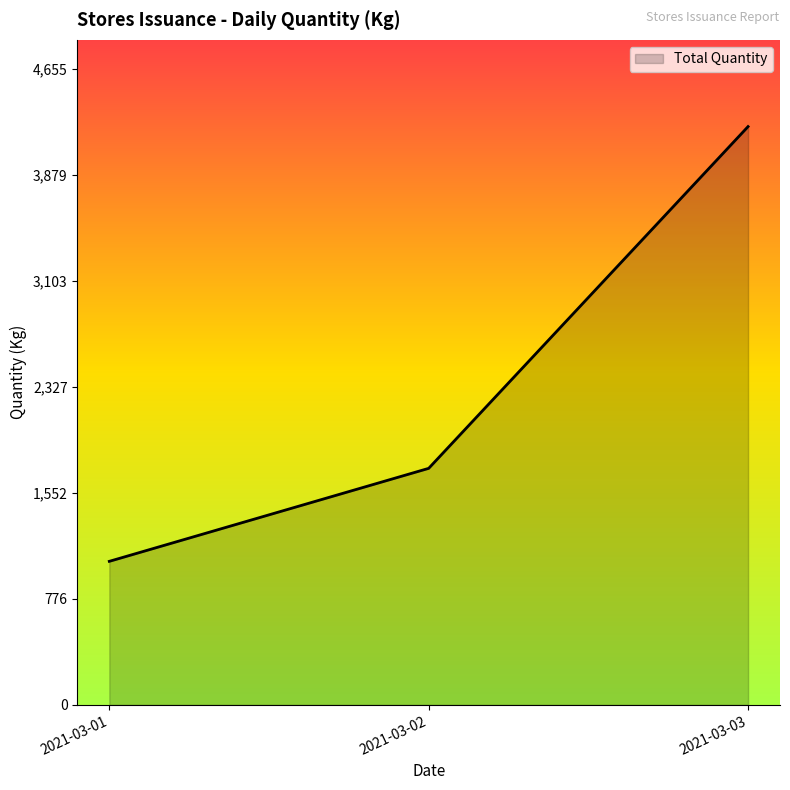

What is the average value?

2337.7